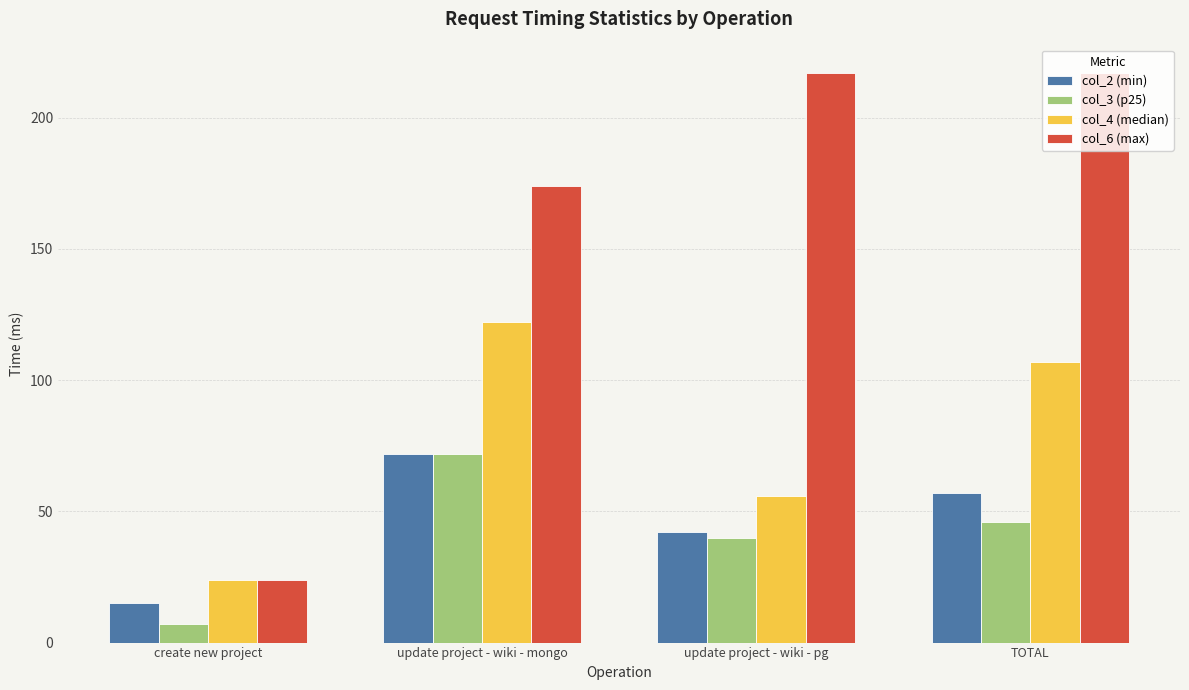

How many groups of bars are there?

4